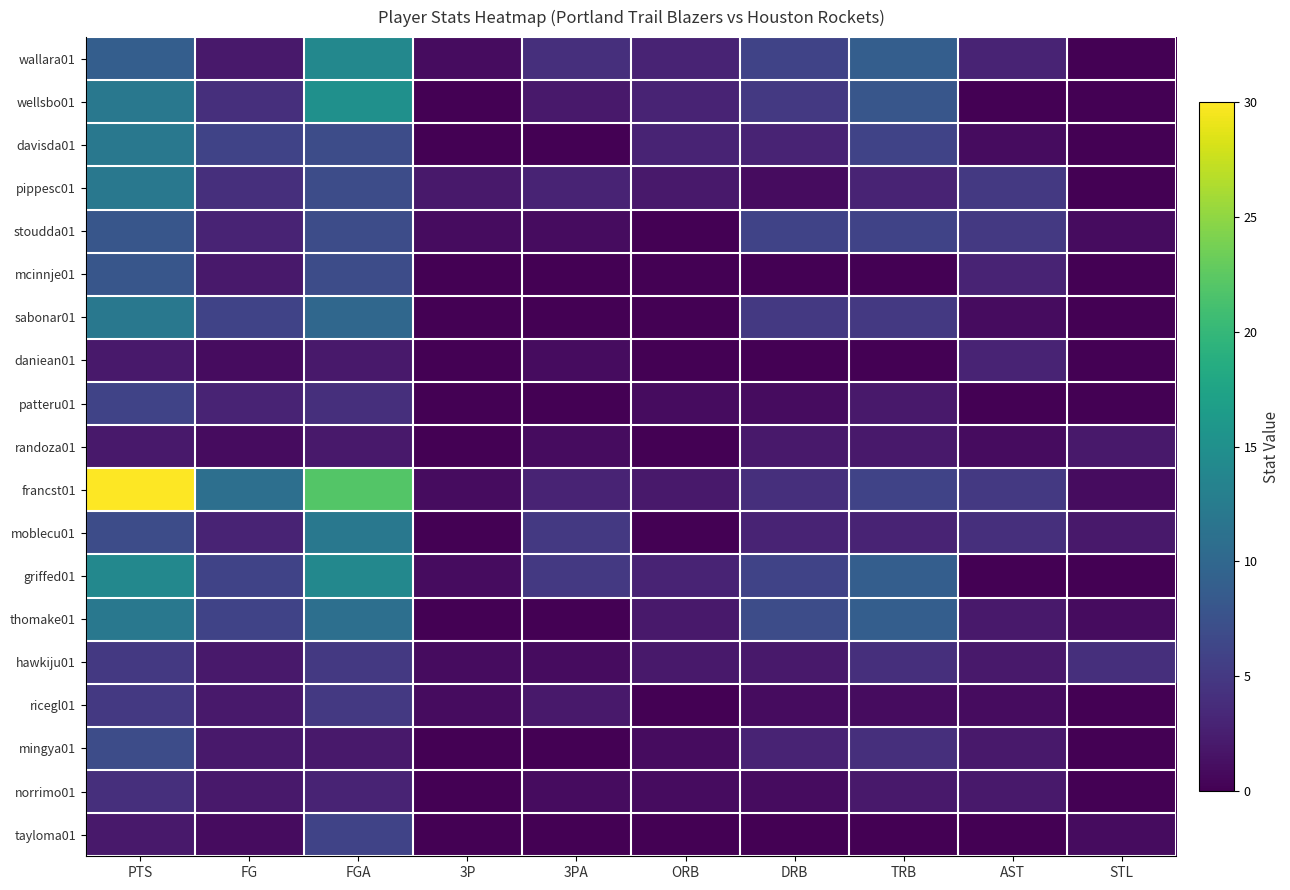

What is the difference between the highest and lowest values at DRB?

7